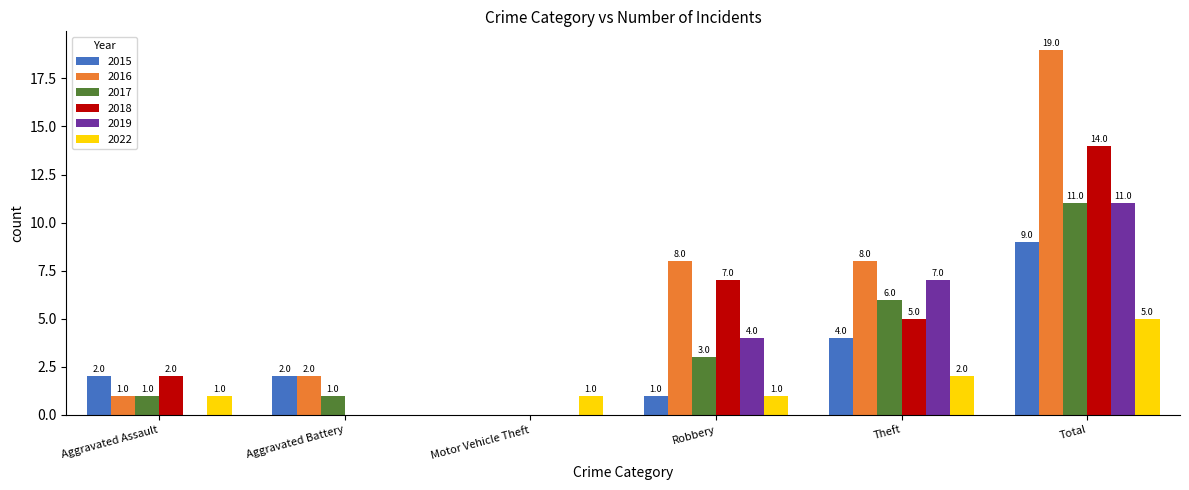

Which series has the largest range (max minus min)?

2016